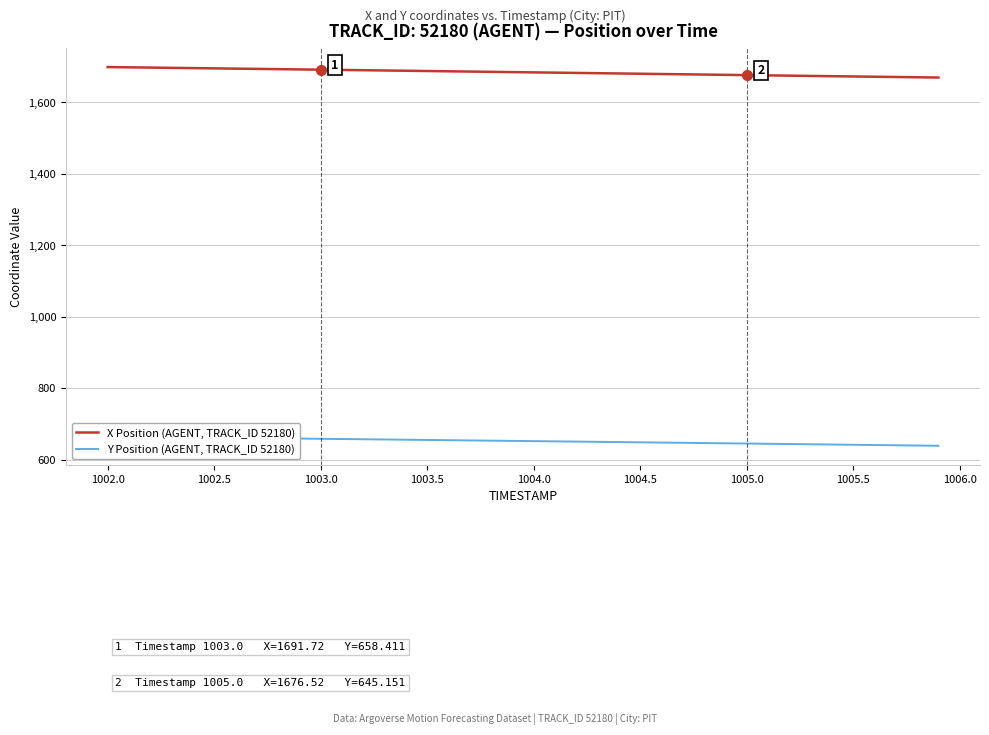

True or false: X Position (AGENT, TRACK_ID 52180) has a value of 2459.8 at 1002.0.

False